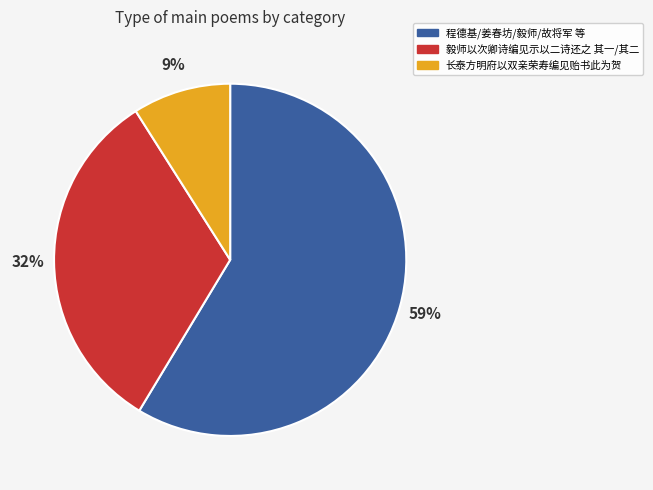

To the nearest percent, what portion does 程德基/姜春坊/毅师/故将军 等 represent?

59%